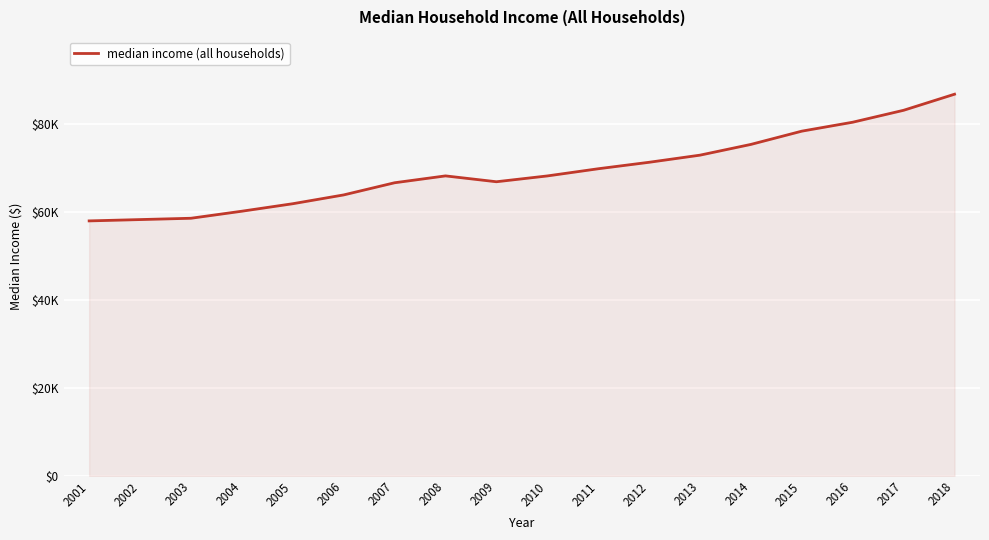

Rank the categories by value from highest to lowest.

2018, 2017, 2016, 2015, 2014, 2013, 2012, 2011, 2008, 2010, 2009, 2007, 2006, 2005, 2004, 2003, 2002, 2001